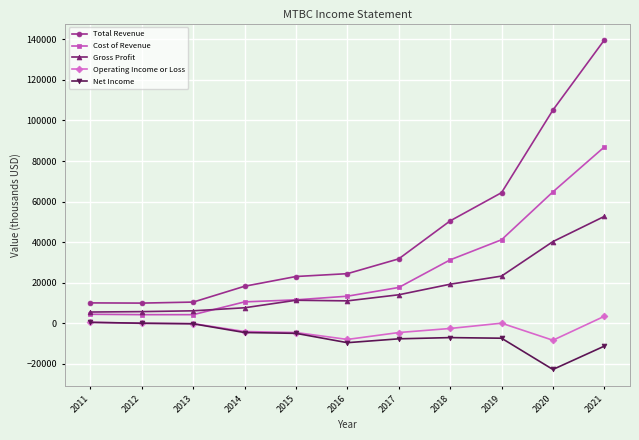

At which label does Net Income first exceed -7000?

2011